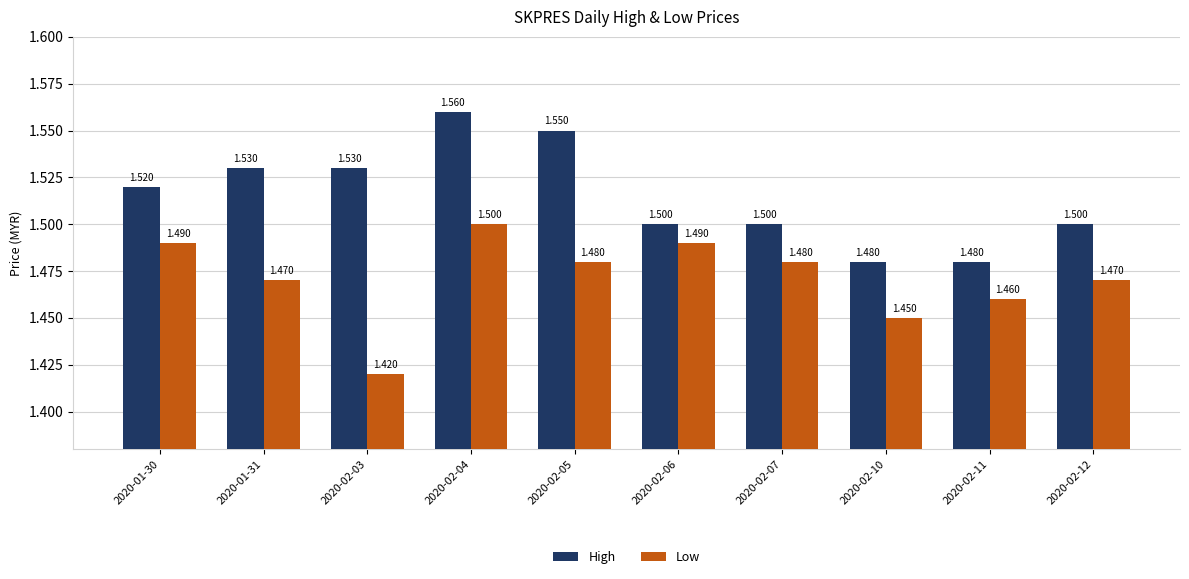

Is the value of Low at 2020-01-30 greater than the value of High at 2020-01-31?

No